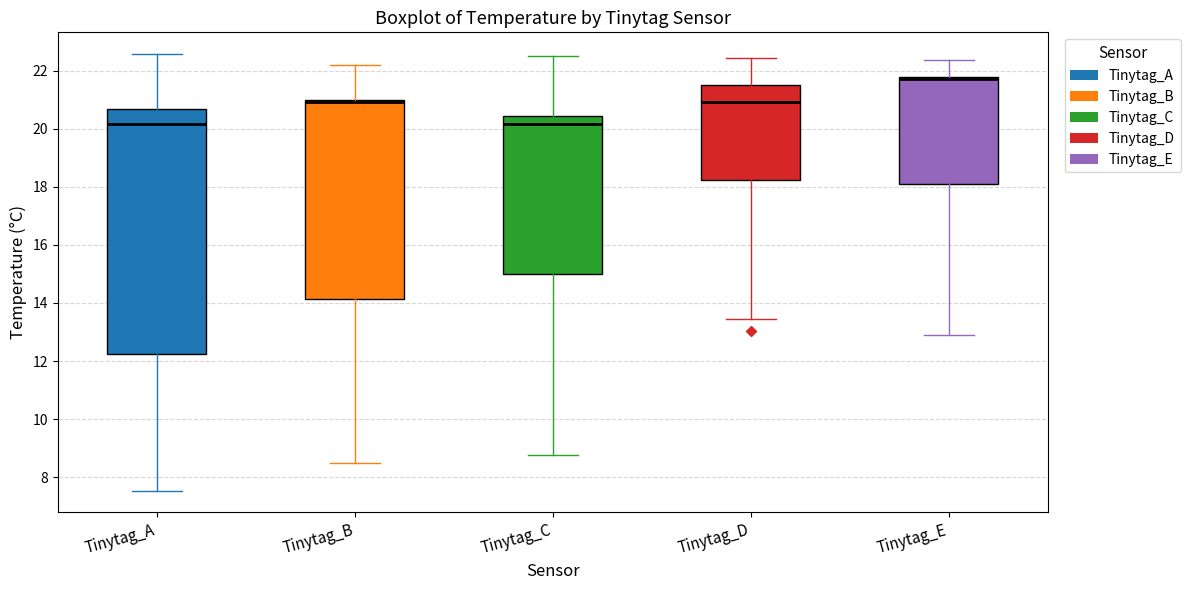

Comparing the boxes themselves (not the whiskers), which one is the tallest?

Tinytag_A